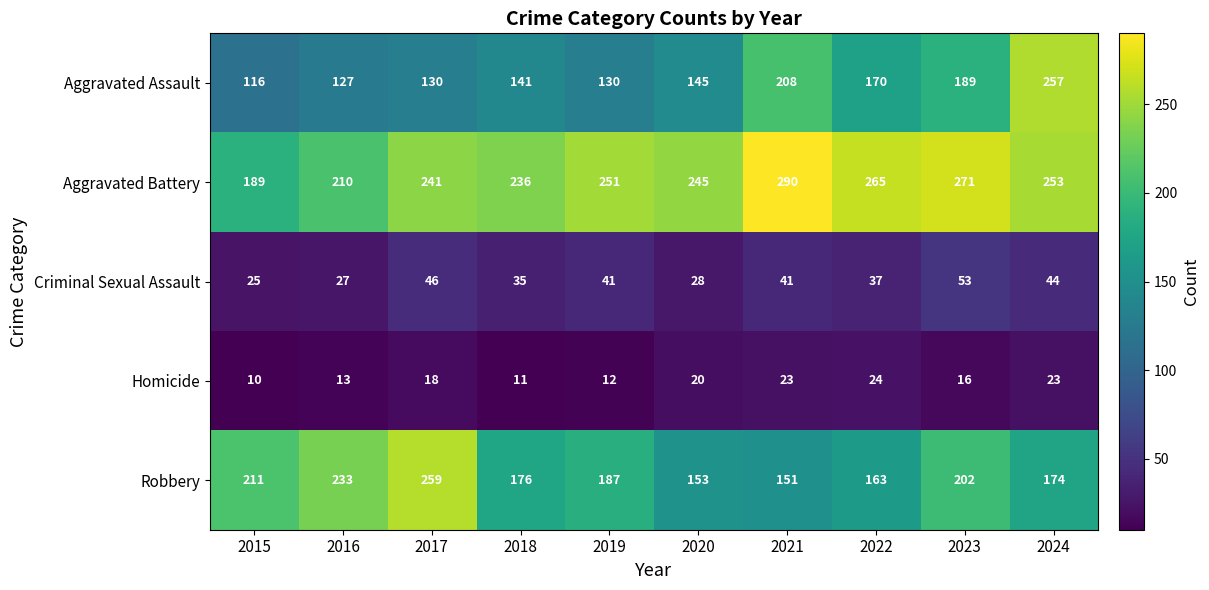

What is the difference between the second highest and second lowest values in the Criminal Sexual Assault series?

19